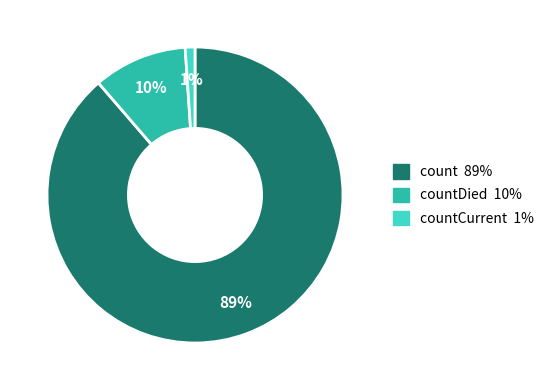

To the nearest percent, what is the average slice percentage?

33%